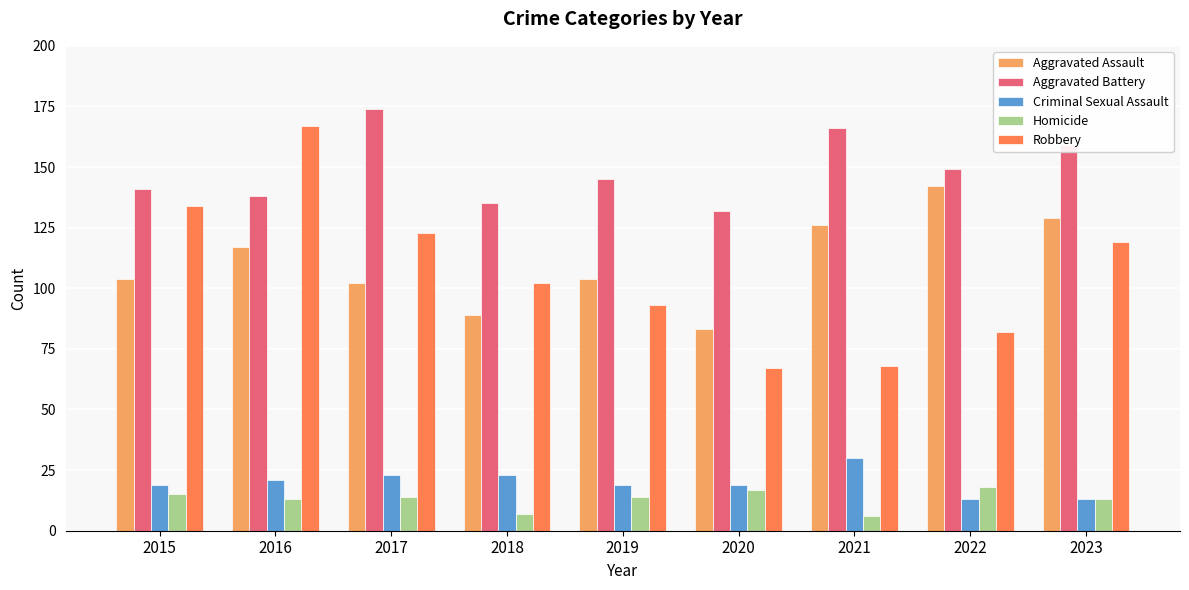

What is the difference between the Robbery values at 2020 and 2017?

56